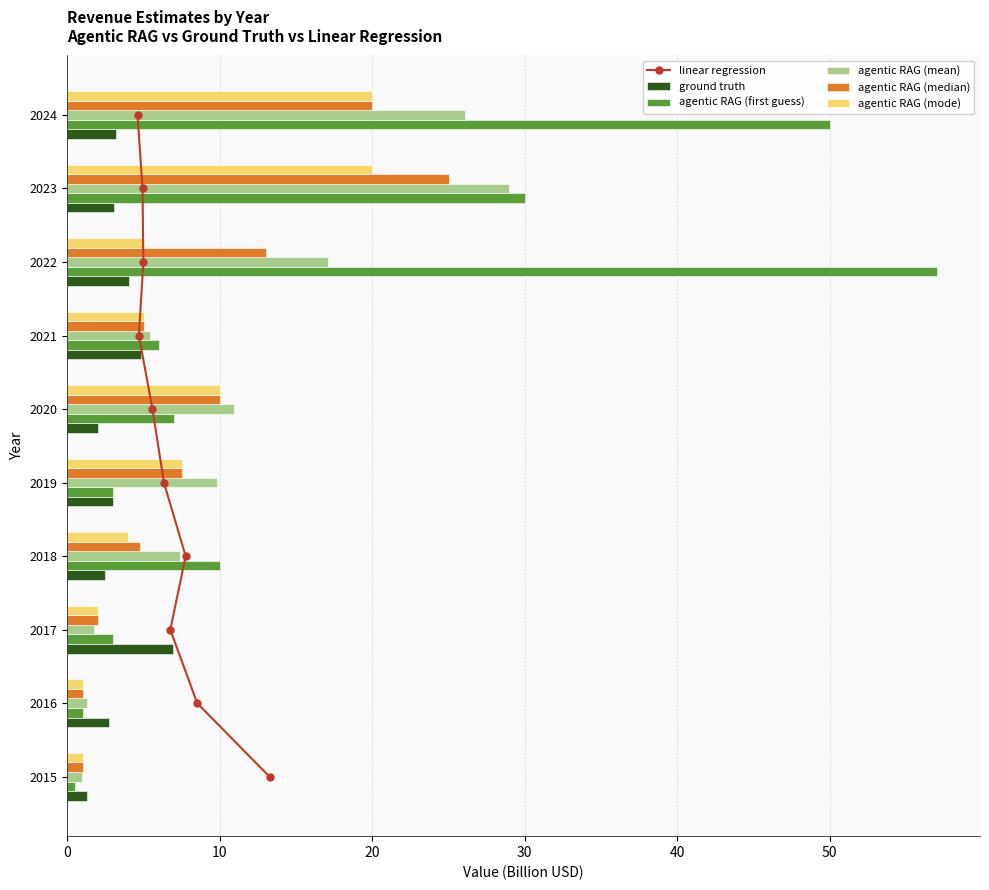

What is the sum of all agentic RAG (mean) values?

109.6